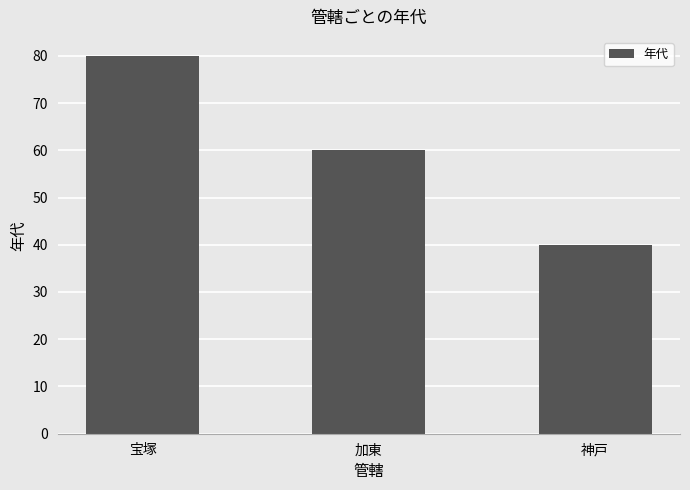

Reading right to left, transcribe all the data shown in this chart.

40	60	80